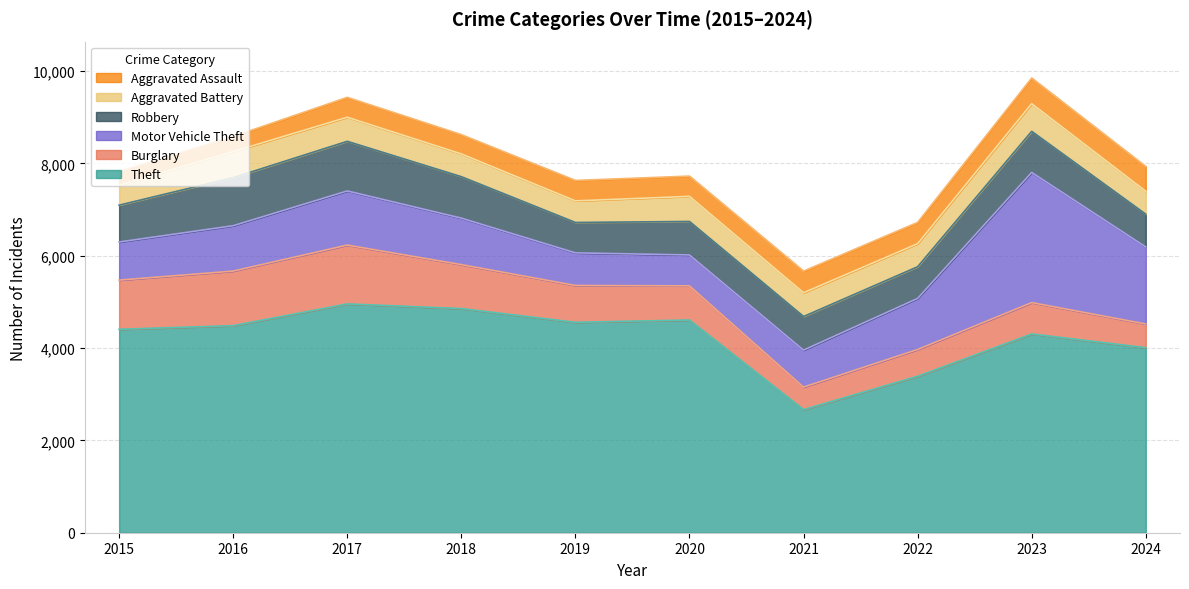

What is the spread (max minus min) of values at 2023?

3750